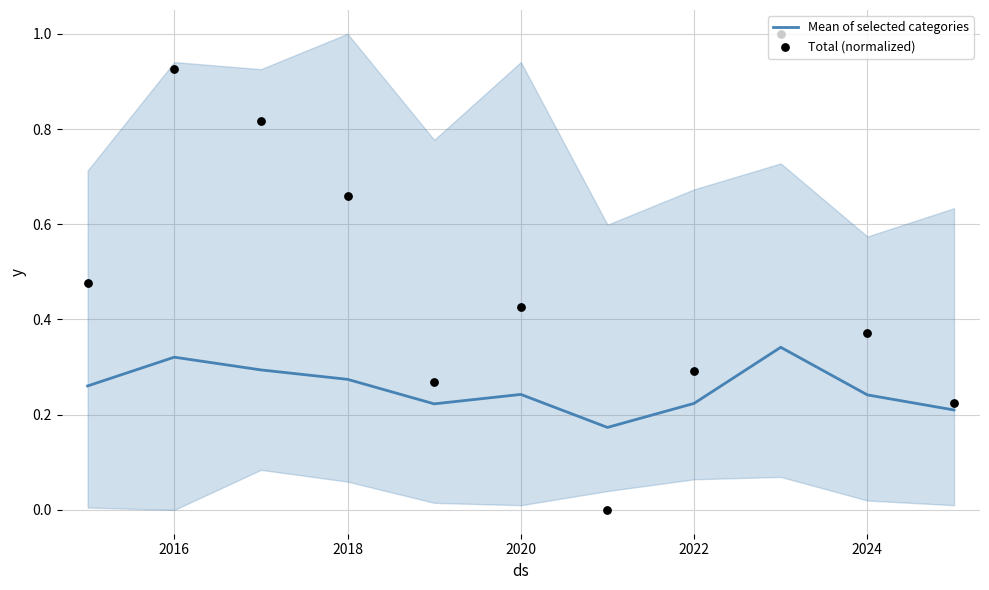

Which series has the largest total across all categories?

Total (normalized)